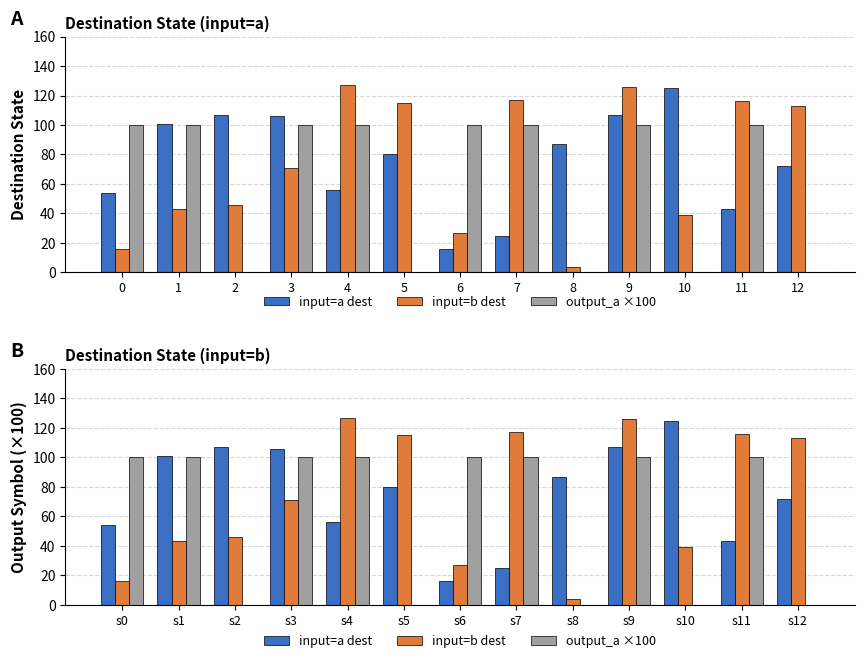

Read the input=b dest value at s8, to the nearest 5.

5